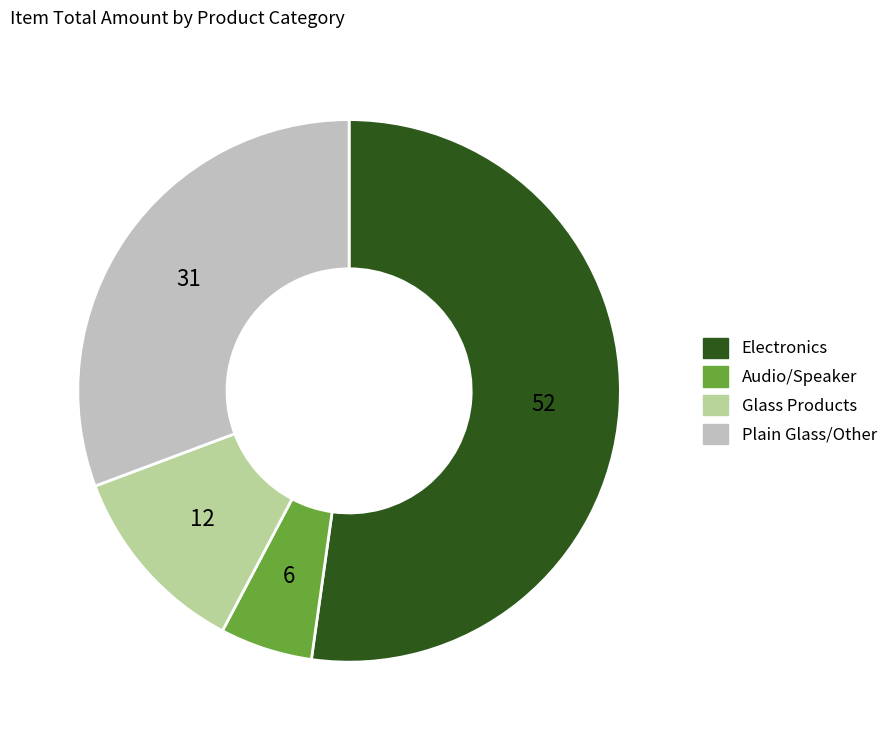

Is there any slice that represents more than half of the pie?

Yes